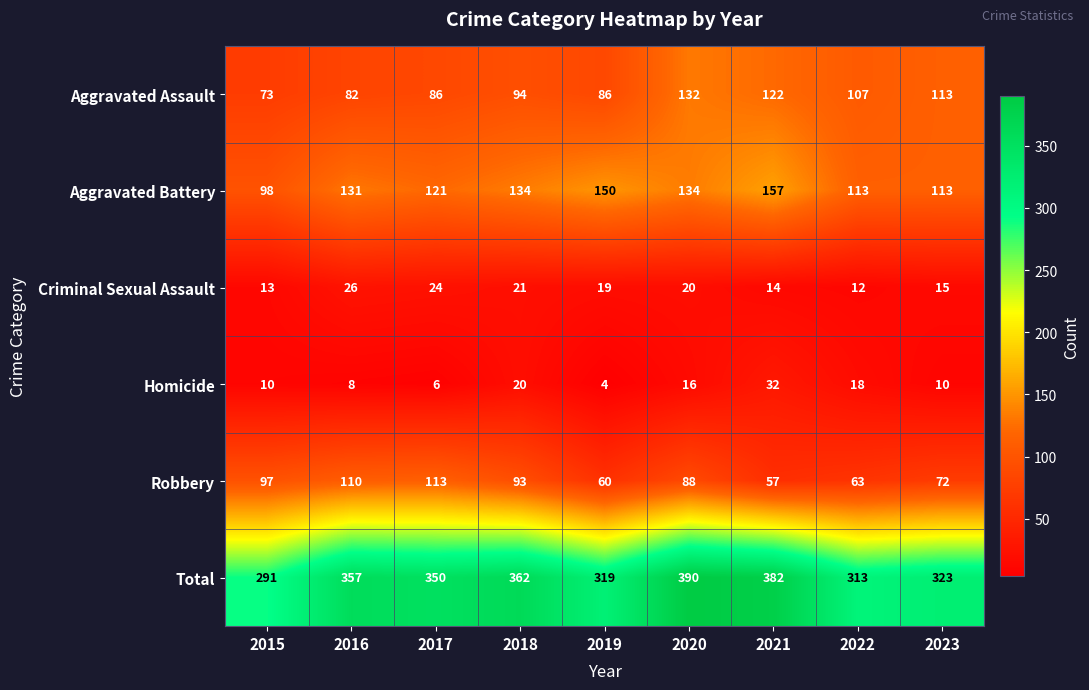

At which label does Robbery first exceed 88?

2015